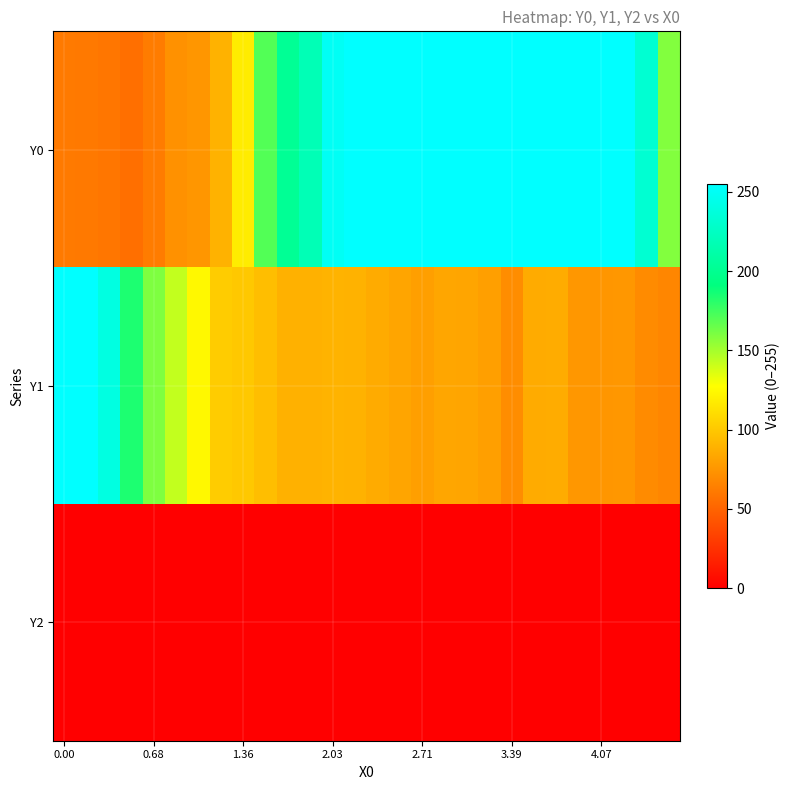

Count the number of categories in the chart.

28